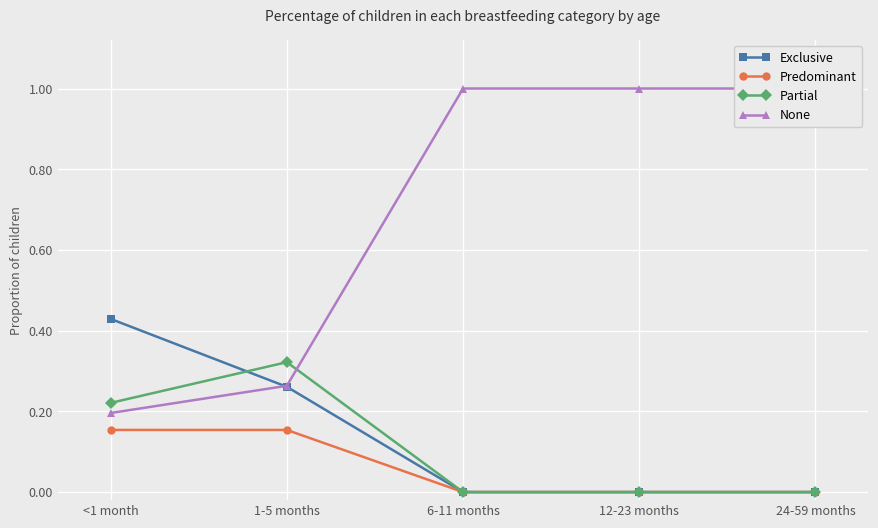

At which category is the sum across all series the highest?

<1 month